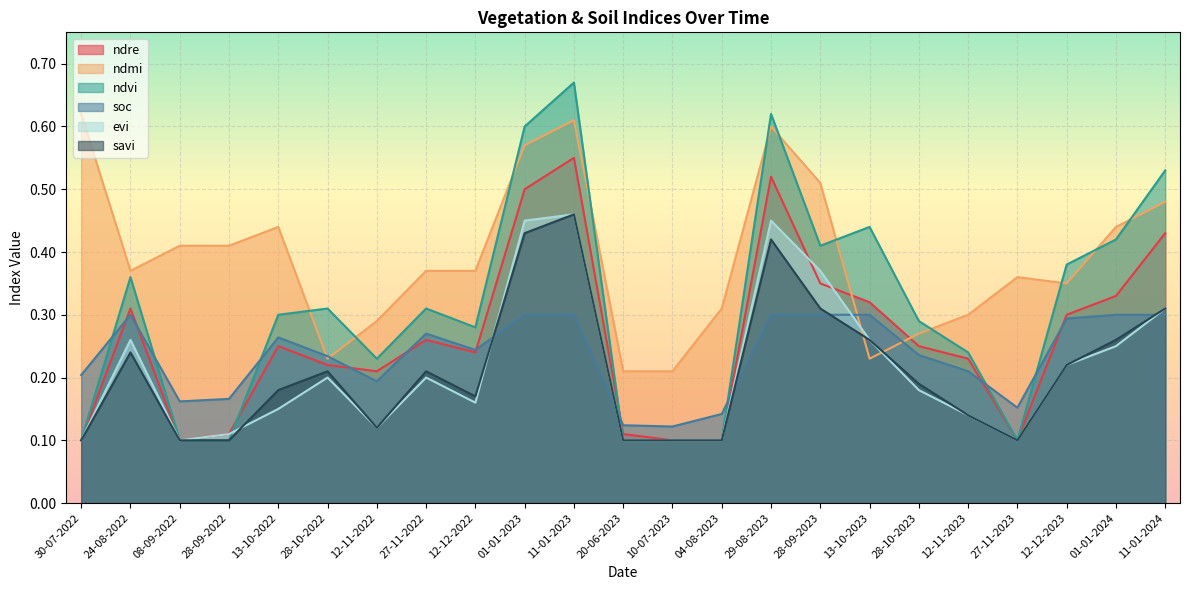

What is the average value of the ndmi series?

0.4